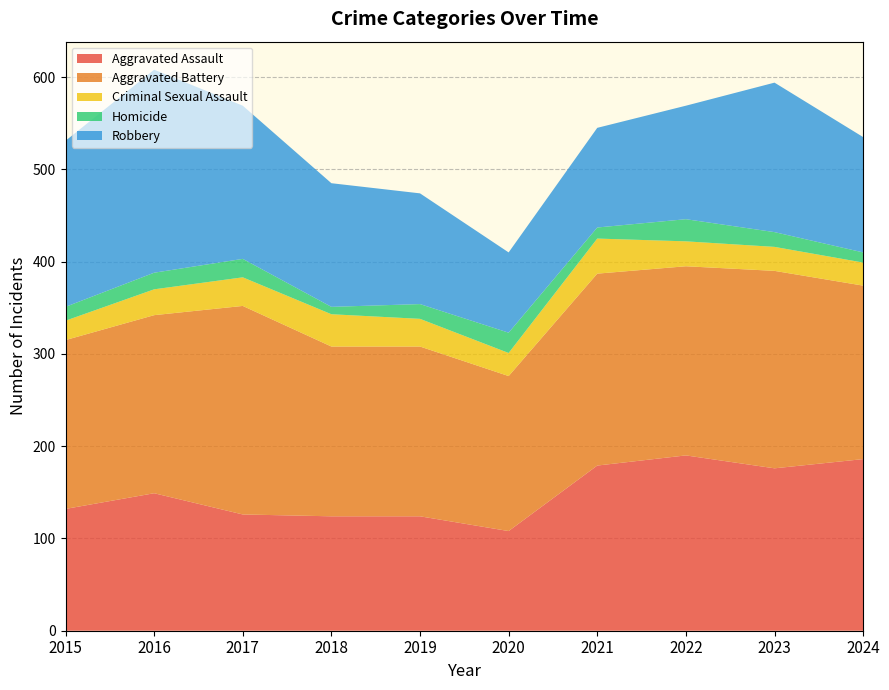

Reading right to left, transcribe all the data shown in this chart.

Aggravated Assault: 186	176	190	179	108	124	124	126	149	132
Aggravated Battery: 188	214	205	208	168	184	184	226	193	183
Criminal Sexual Assault: 25	26	27	38	25	30	35	31	28	21
Homicide: 11	16	24	12	22	16	8	20	18	15
Robbery: 125	162	123	108	87	120	134	166	220	180